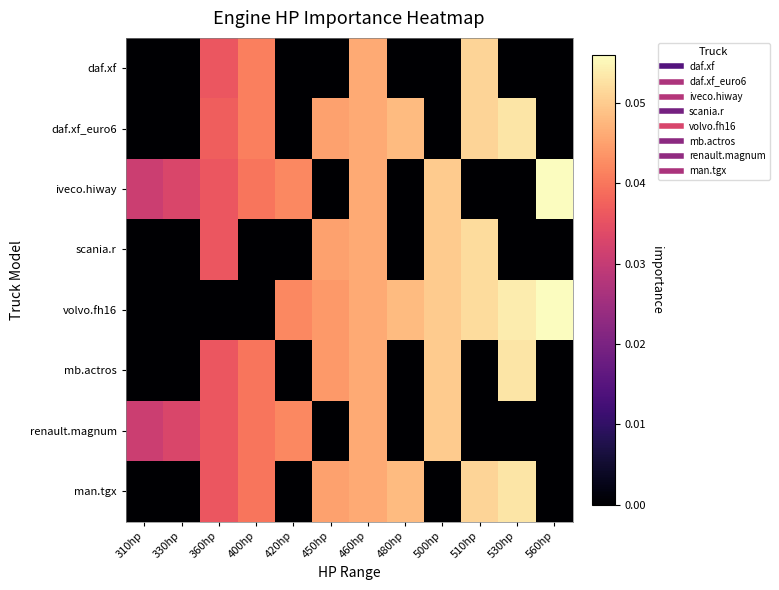

Reading right to left, extract all data points from this chart.

daf.xf: 560hp=0.0	530hp=0.0	510hp=0.1	500hp=0.0	480hp=0.0	460hp=0.0	450hp=0.0	420hp=0.0	400hp=0.0	360hp=0.0	330hp=0.0	310hp=0.0
daf.xf_euro6: 560hp=0.0	530hp=0.1	510hp=0.1	500hp=0.0	480hp=0.0	460hp=0.0	450hp=0.0	420hp=0.0	400hp=0.0	360hp=0.0	330hp=0.0	310hp=0.0
iveco.hiway: 560hp=0.1	530hp=0.0	510hp=0.0	500hp=0.1	480hp=0.0	460hp=0.0	450hp=0.0	420hp=0.0	400hp=0.0	360hp=0.0	330hp=0.0	310hp=0.0
scania.r: 560hp=0.0	530hp=0.0	510hp=0.1	500hp=0.1	480hp=0.0	460hp=0.0	450hp=0.0	420hp=0.0	400hp=0.0	360hp=0.0	330hp=0.0	310hp=0.0
volvo.fh16: 560hp=0.1	530hp=0.1	510hp=0.1	500hp=0.1	480hp=0.0	460hp=0.0	450hp=0.0	420hp=0.0	400hp=0.0	360hp=0.0	330hp=0.0	310hp=0.0
mb.actros: 560hp=0.0	530hp=0.1	510hp=0.0	500hp=0.1	480hp=0.0	460hp=0.0	450hp=0.0	420hp=0.0	400hp=0.0	360hp=0.0	330hp=0.0	310hp=0.0
renault.magnum: 560hp=0.0	530hp=0.0	510hp=0.0	500hp=0.1	480hp=0.0	460hp=0.0	450hp=0.0	420hp=0.0	400hp=0.0	360hp=0.0	330hp=0.0	310hp=0.0
man.tgx: 560hp=0.0	530hp=0.1	510hp=0.1	500hp=0.0	480hp=0.0	460hp=0.0	450hp=0.0	420hp=0.0	400hp=0.0	360hp=0.0	330hp=0.0	310hp=0.0